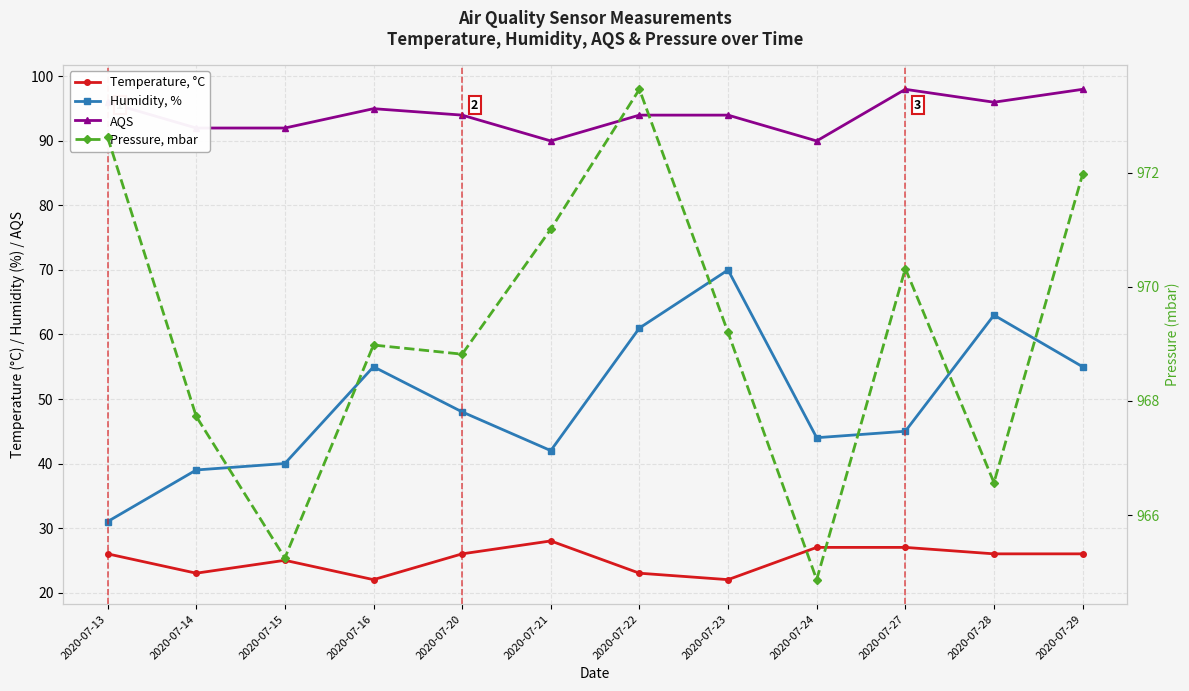

At how many categories does at least one series exceed 64?

12